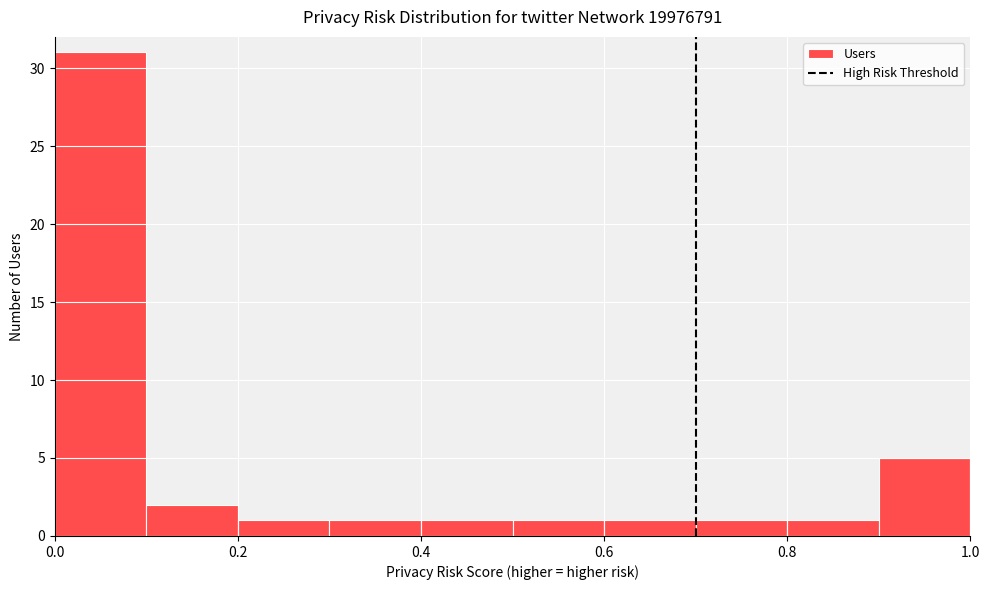

Reading left to right, list every bar in this chart as the range it spans on the x-axis followed by its height. The values are not printed on the chart, so give them approximately, as read against the axis.

0.0 to 0.1: 31
0.1 to 0.2: 2
0.2 to 0.3: 1
0.3 to 0.4: 1
0.4 to 0.5: 1
0.5 to 0.6: 1
0.6 to 0.7: 1
0.7 to 0.8: 1
0.8 to 0.9: 1
0.9 to 1.0: 5